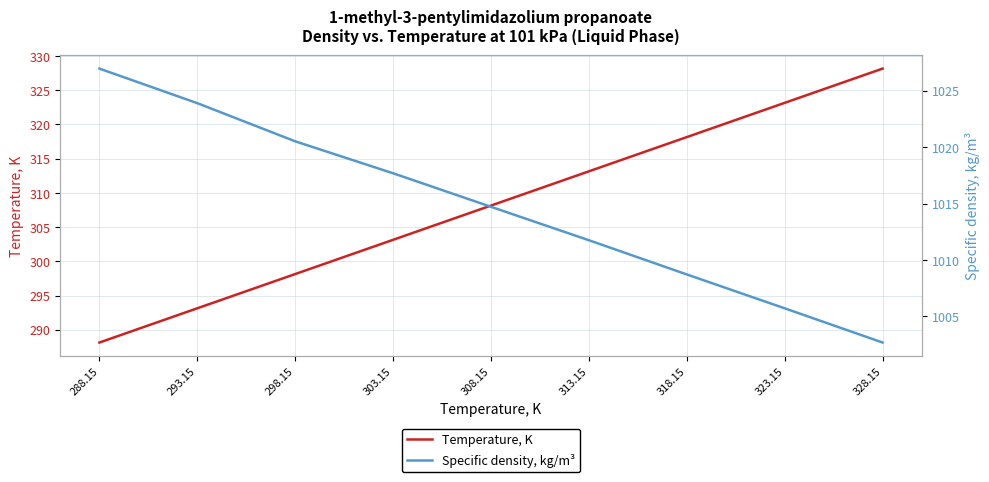

At which category does the chart reach its peak across all series?

288.15